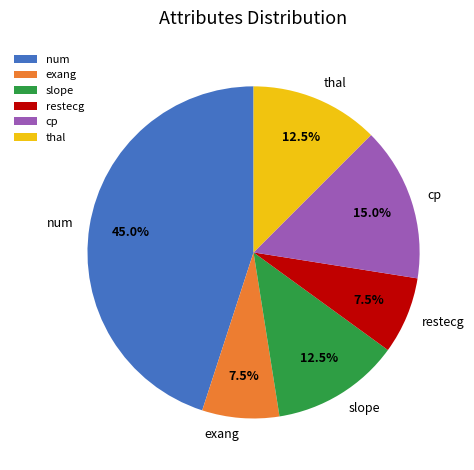

Does restecg represent more than half of the total?

No